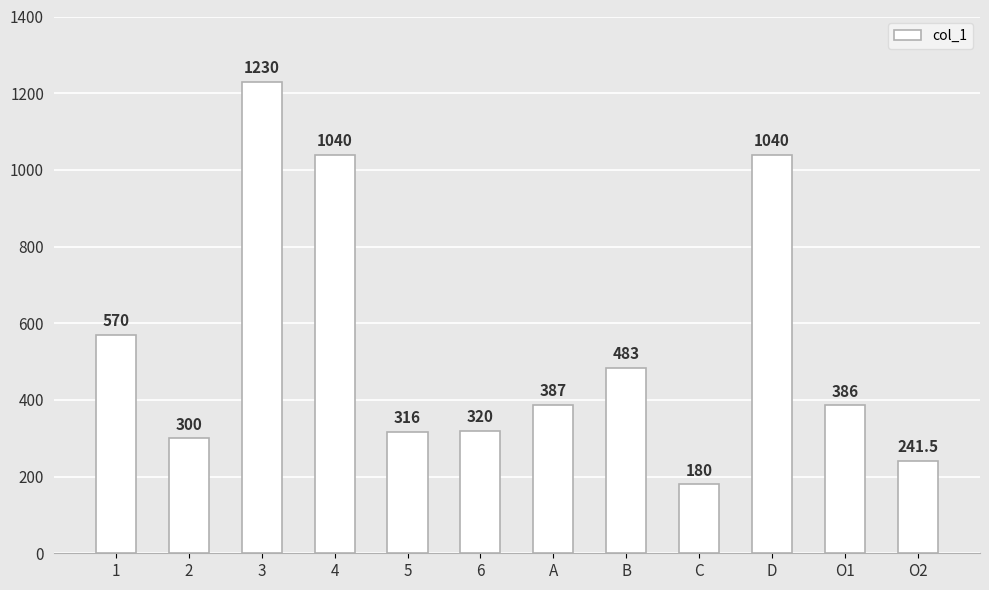

What position from the right is C?

4